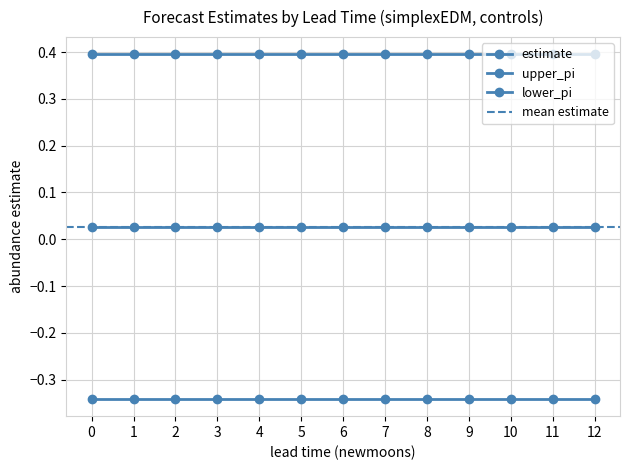

How many lines are shown in the chart?

3